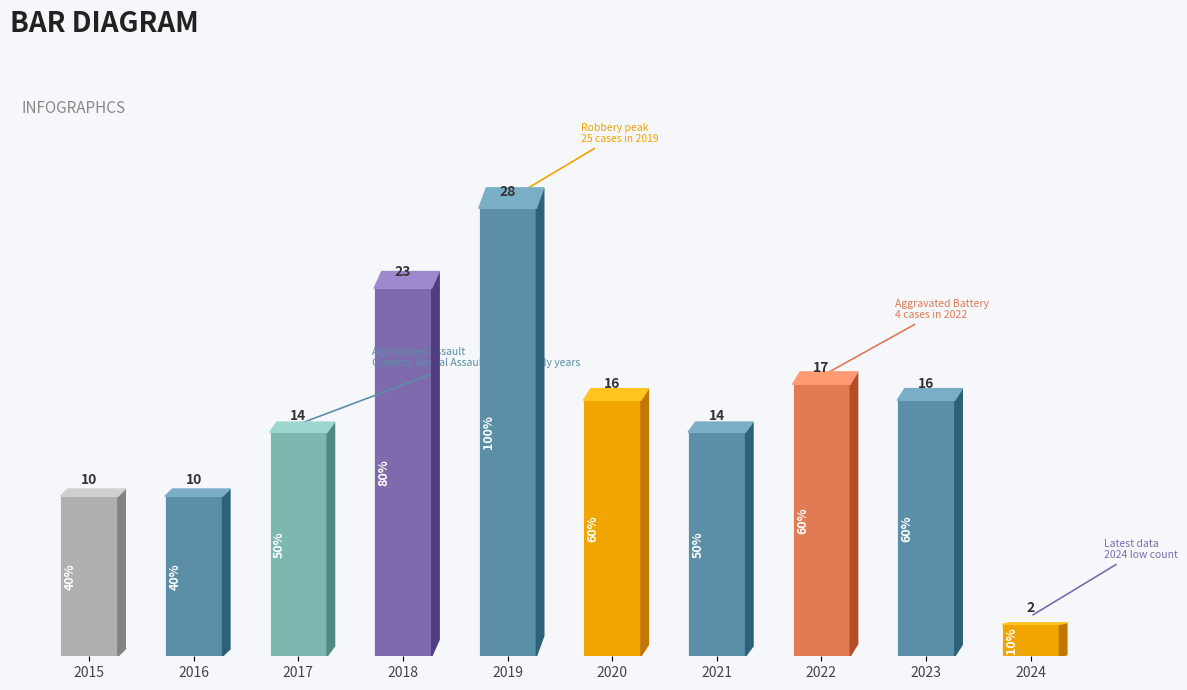

Count the number of categories in the chart.

10